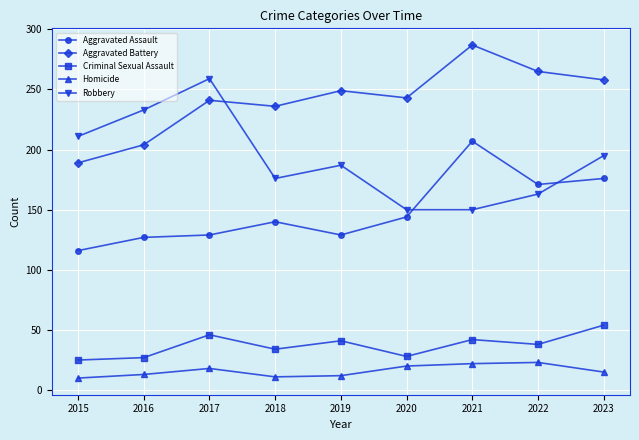

True or false: Criminal Sexual Assault has a value of 16 at 2022.

False